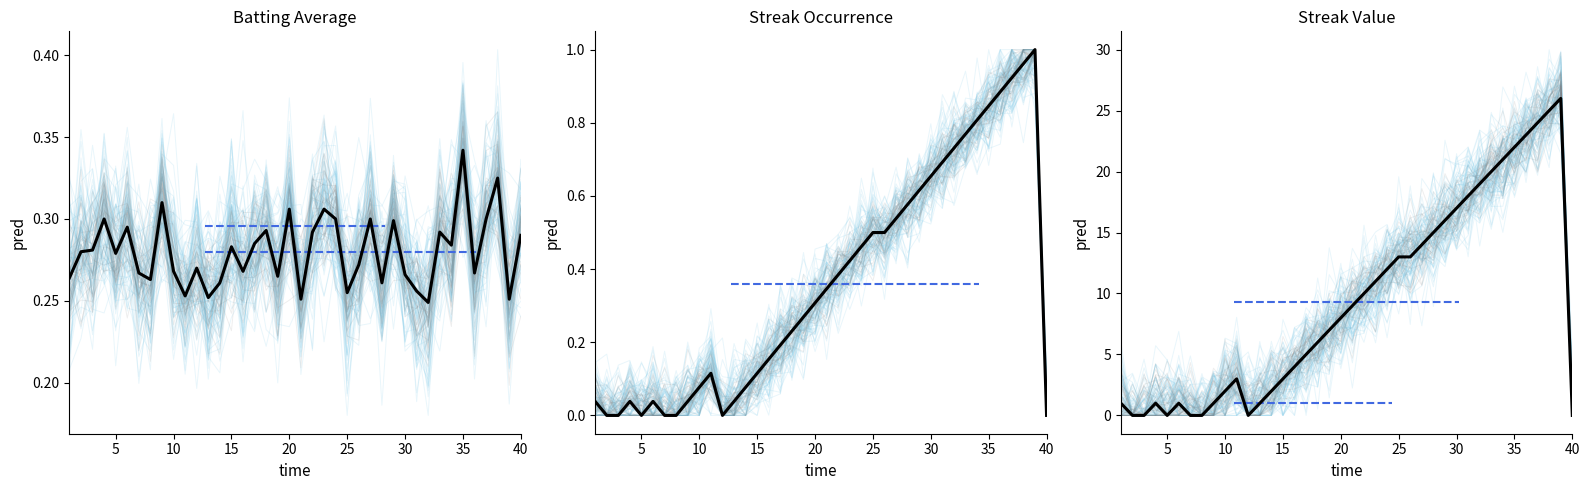

True or false: Streak and Streak (raw) intersect in this chart.

False